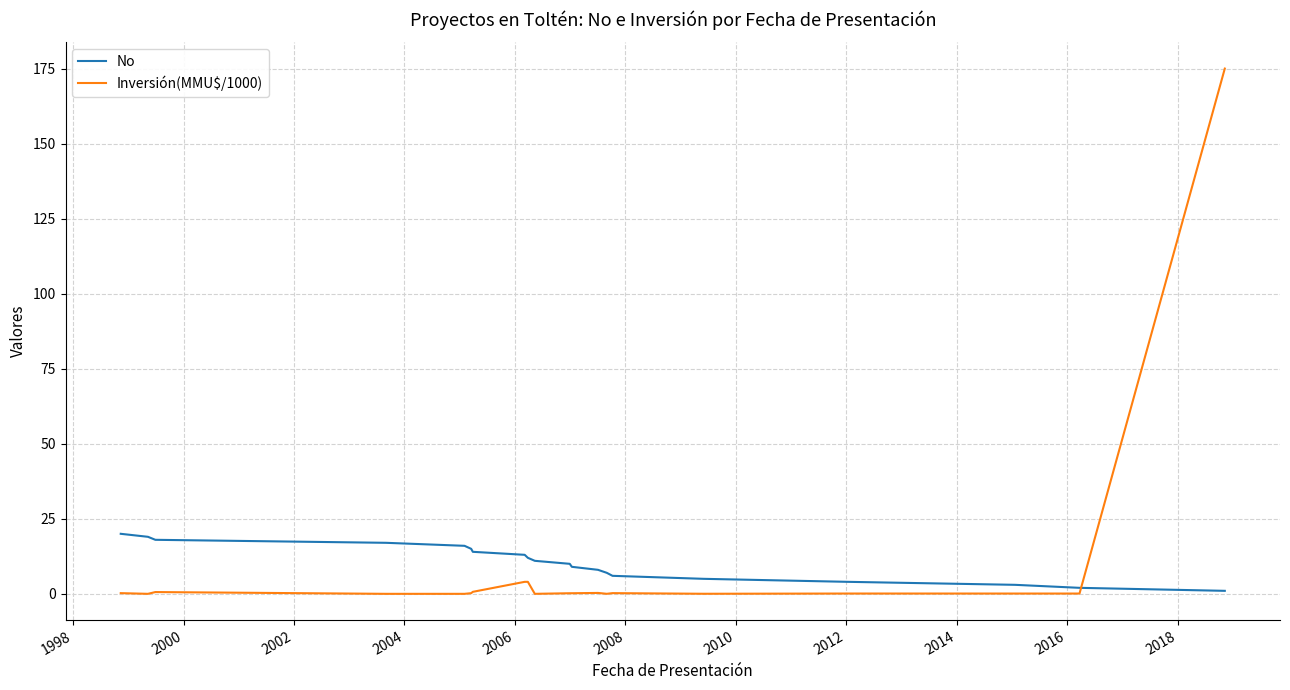

What are all the series names shown in the legend?

No, Inversión(MMU$/1000)